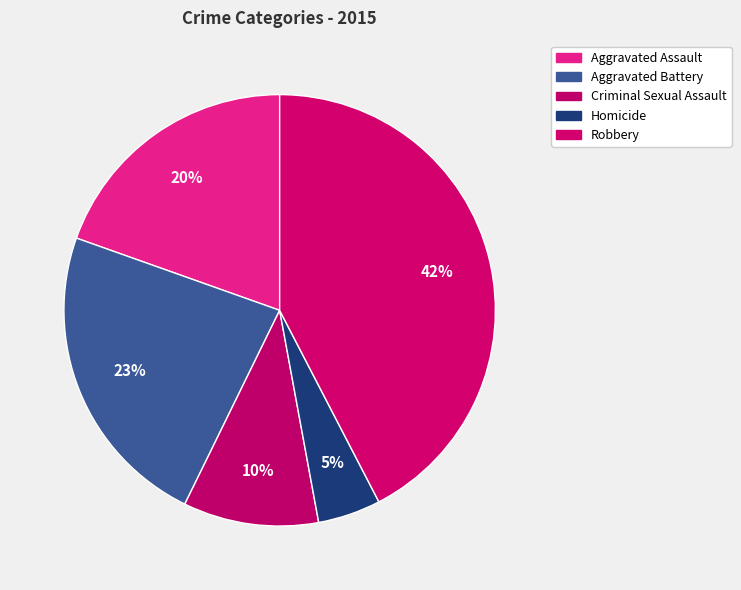

How many slices are in this pie chart?

5